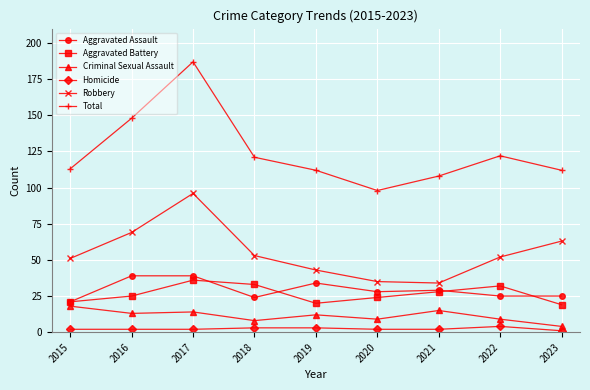

What is the lowest value of the Criminal Sexual Assault series?

4